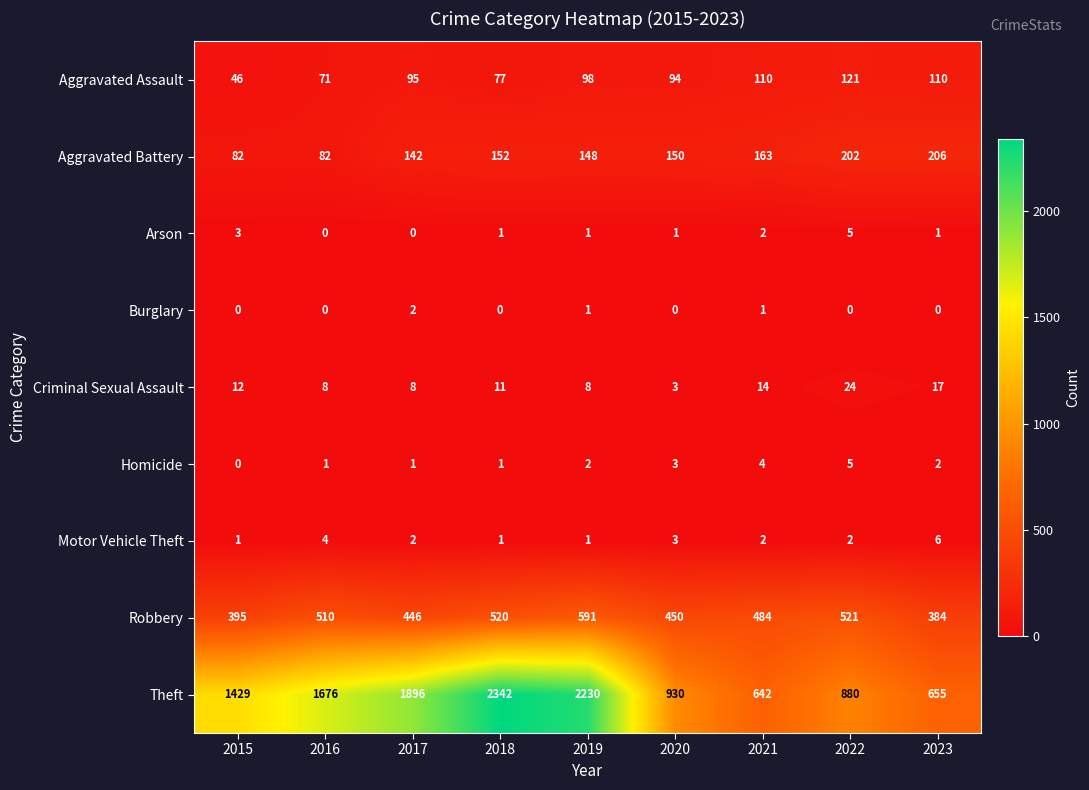

The value of Aggravated Battery at 2021 is 163. True or false?

True